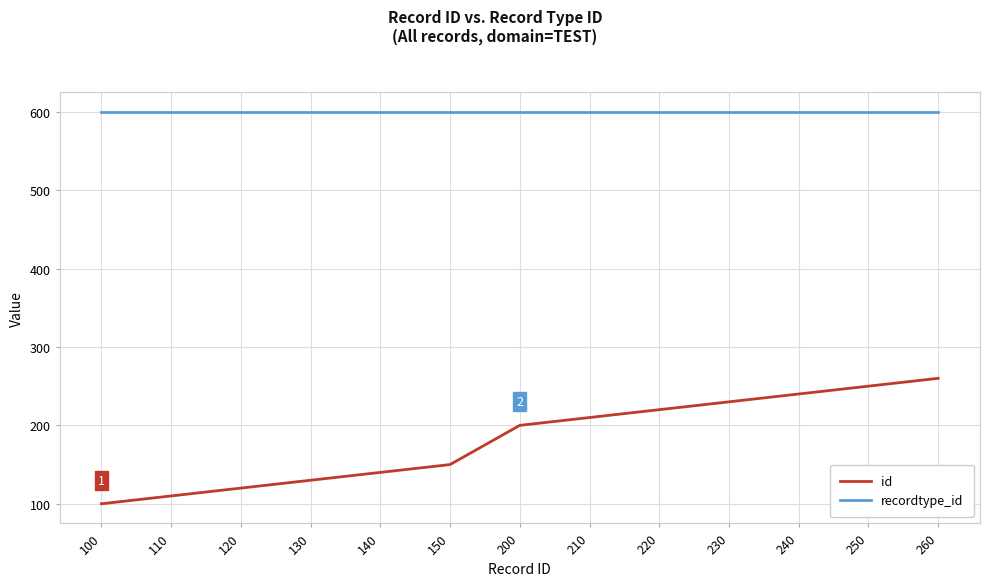

True or false: id has more than 0 points higher than both neighbors.

False